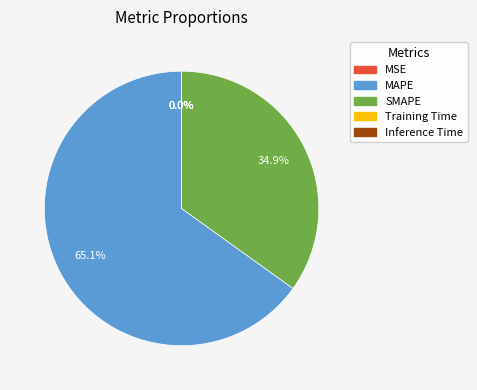

Does SMAPE account for over 50% of the chart?

No